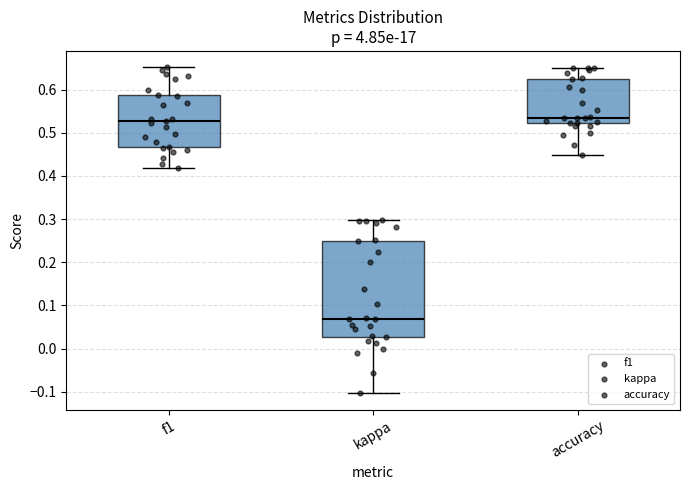

Reading left to right, transcribe this box plot: for each box, give where its median line is, the range the box spans, and where its two whiskers end, as read against the y-axis. The values are not printed on the chart, so give them approximately, as read against the axis.

f1: median 0.53, box 0.47 to 0.59, whiskers 0.42 to 0.65
kappa: median 0.07, box 0.03 to 0.25, whiskers -0.10 to 0.30
accuracy: median 0.53, box 0.52 to 0.63, whiskers 0.45 to 0.65